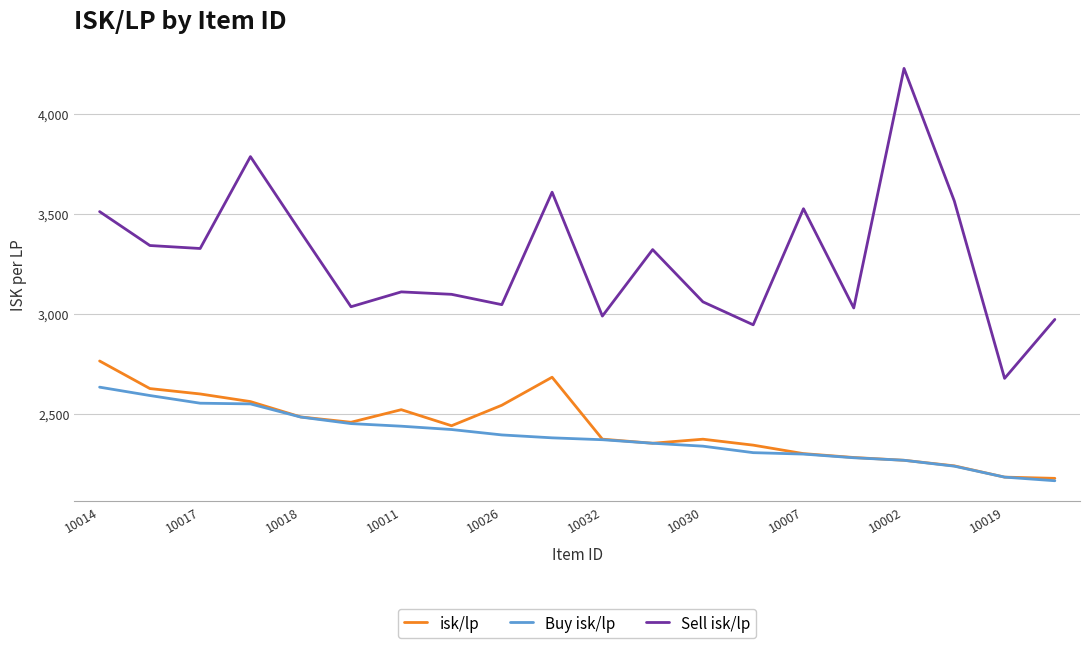

List the series in order of their peak value, lowest first.

Buy isk/lp, isk/lp, Sell isk/lp